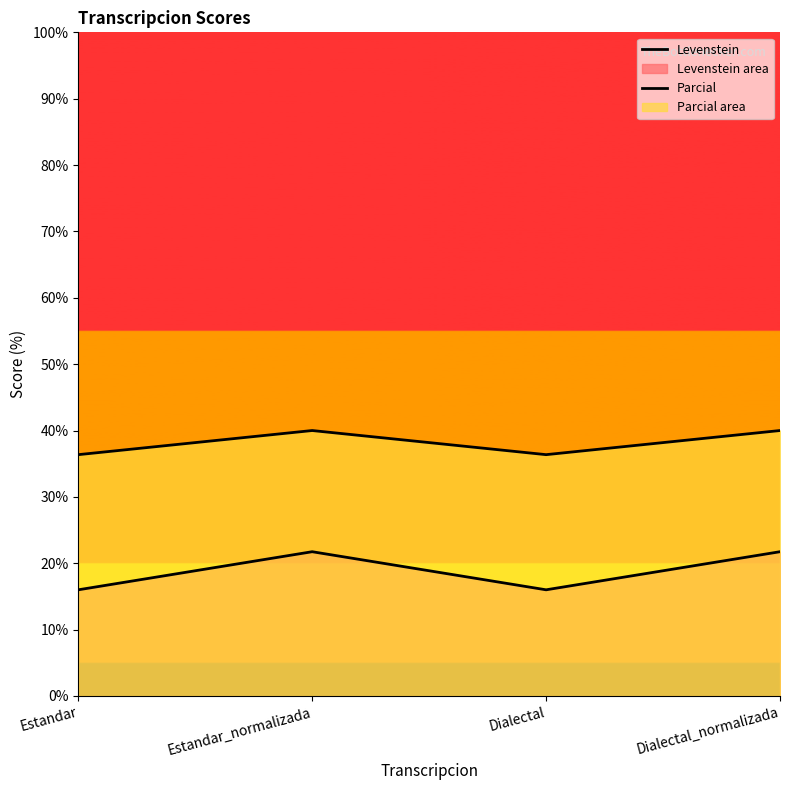

What is the average value of the Parcial series?

38.2